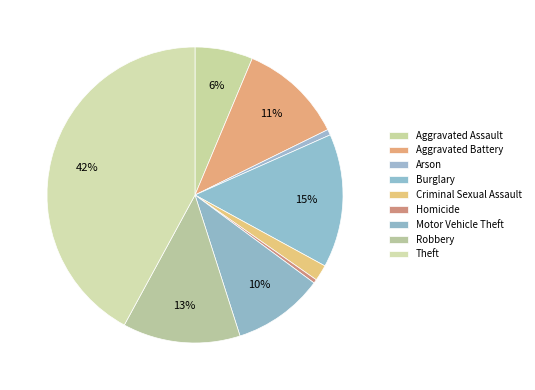

What is the largest slice in the pie chart?

Theft